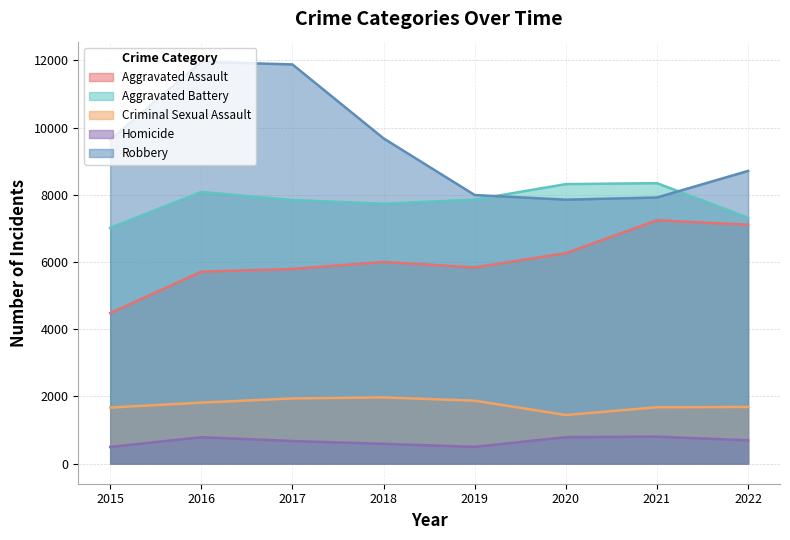

In Aggravated Assault, how many points are lower than both neighbors (excluding endpoints)?

1